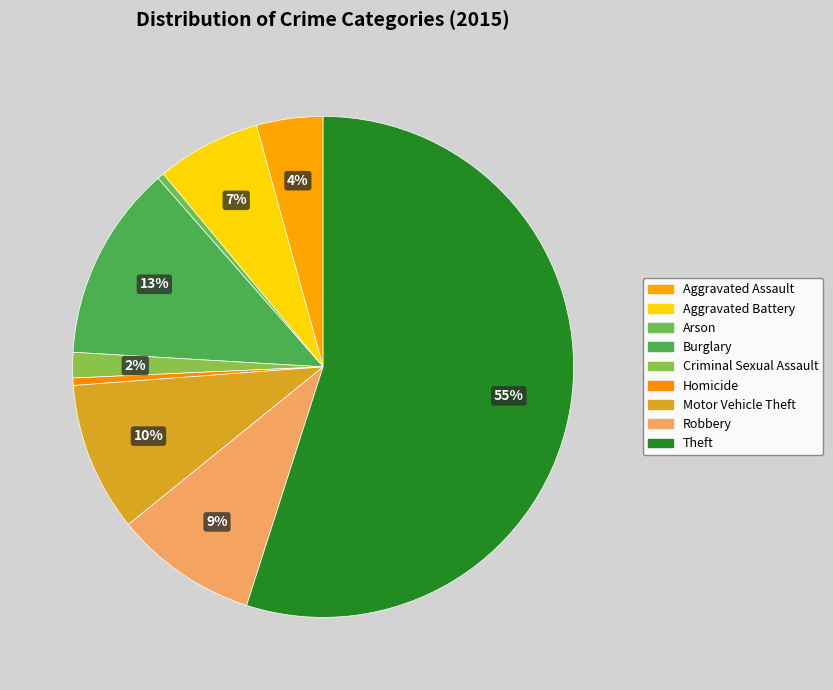

Approximately how many times larger is the value at Motor Vehicle Theft compared to Aggravated Assault?

2.2